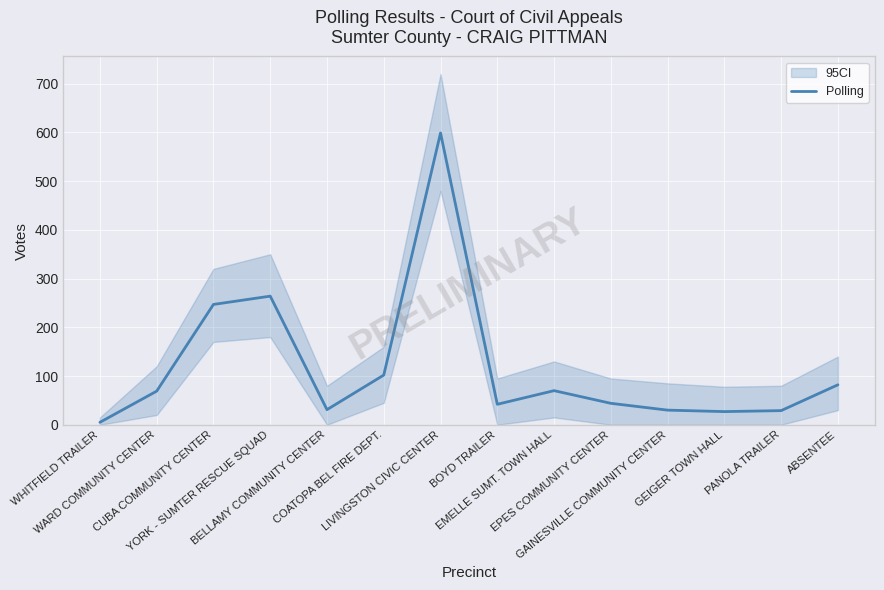

What is the minimum value shown in the chart?

5